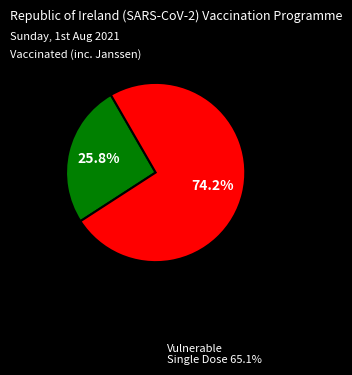

Is there any slice that represents more than half of the pie?

Yes